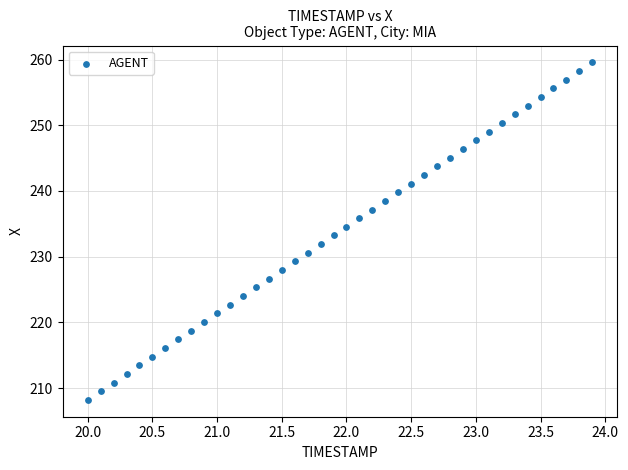

What is the range of X values (max minus min)?

3.9